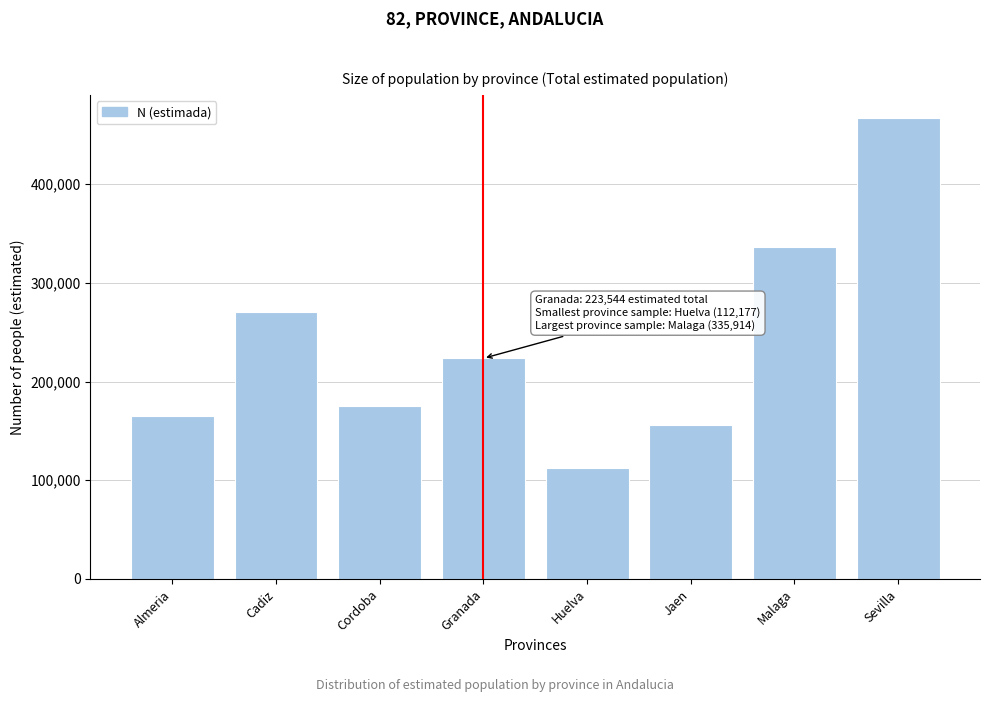

Reading left to right, extract all data points from this chart.

165398	270481	174764	223544	112177	156017	335914	467067